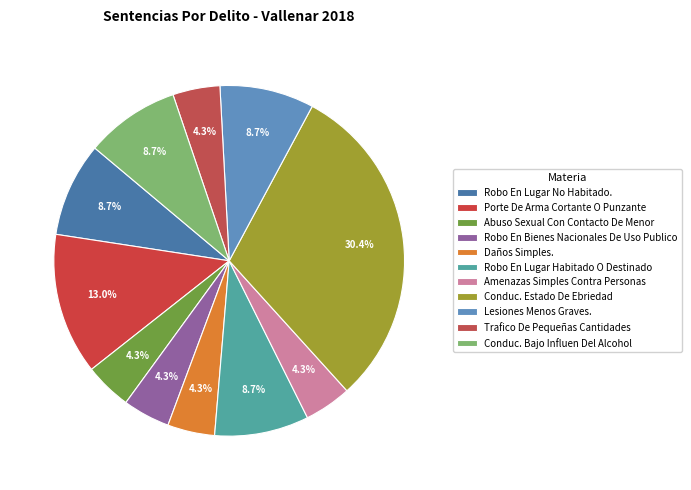

Is Amenazas Simples Contra Personas the majority of the pie?

No